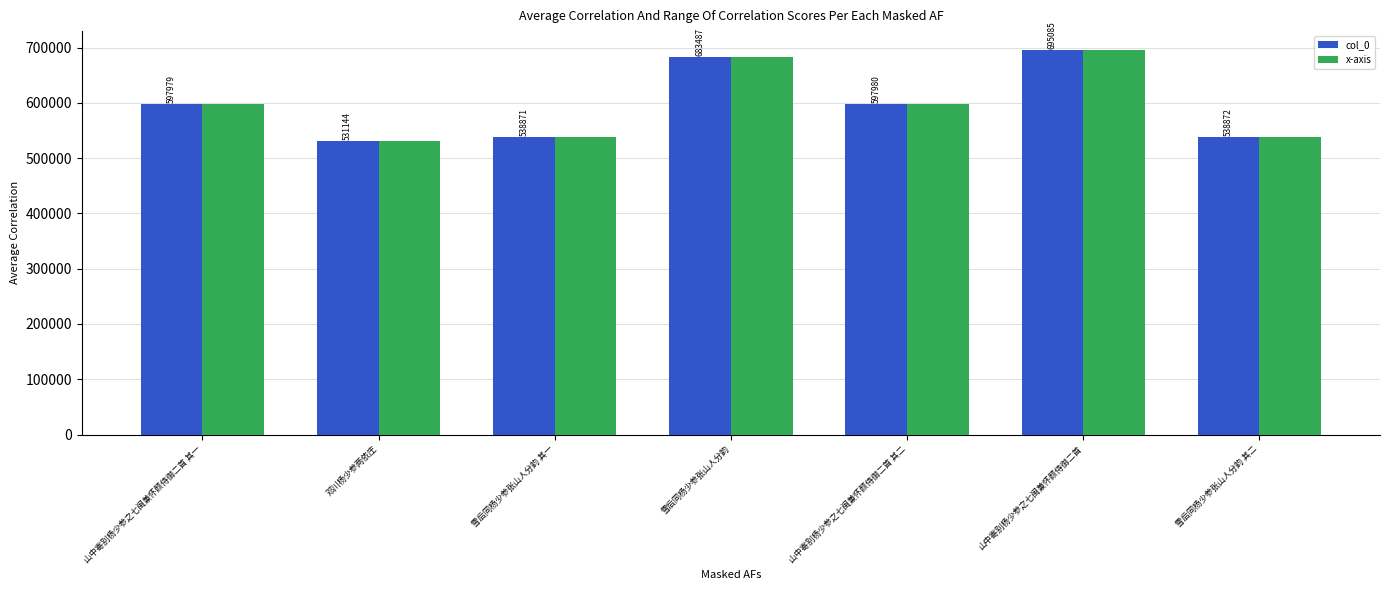

What is the label of the 1st bar from the right?

雪后同杨少参张山人分韵 其二